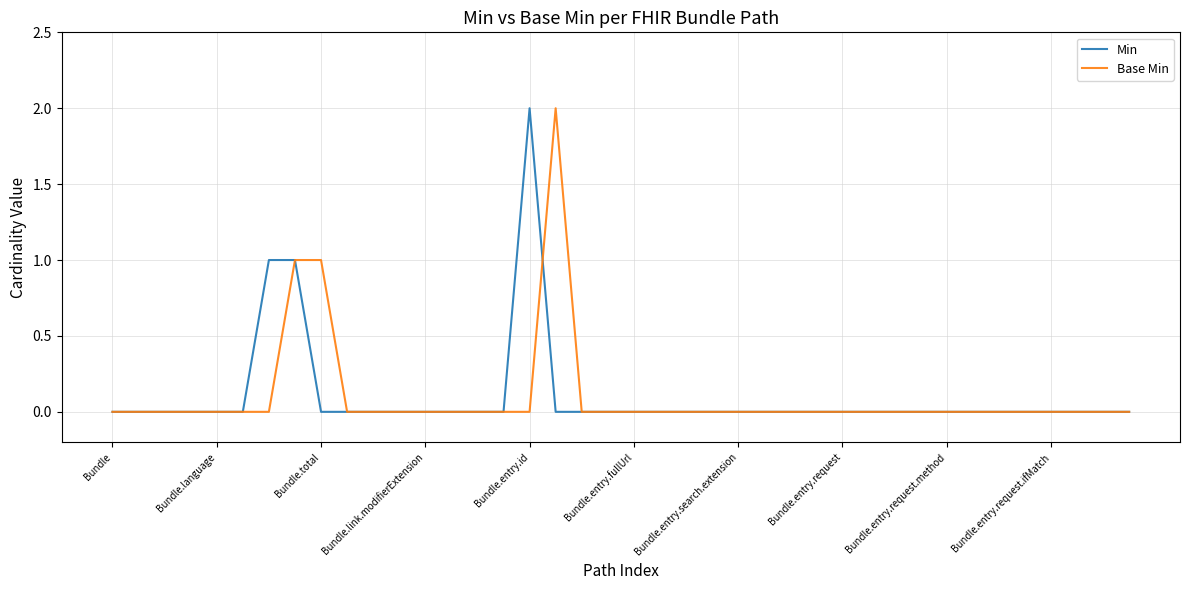

Is it true that Base Min equals 1 at Bundle.entry.search.extension?

False